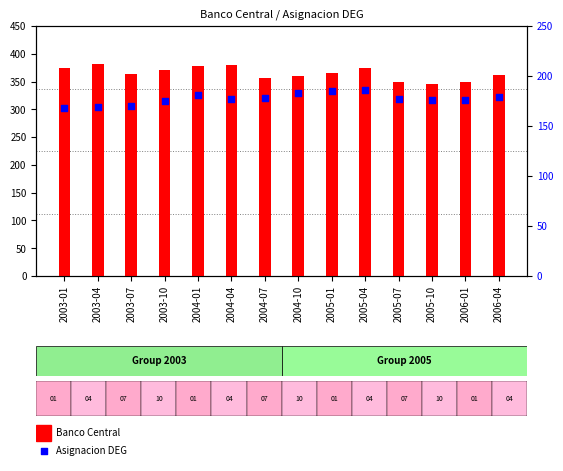

At how many categories does at least one series exceed 206?

14